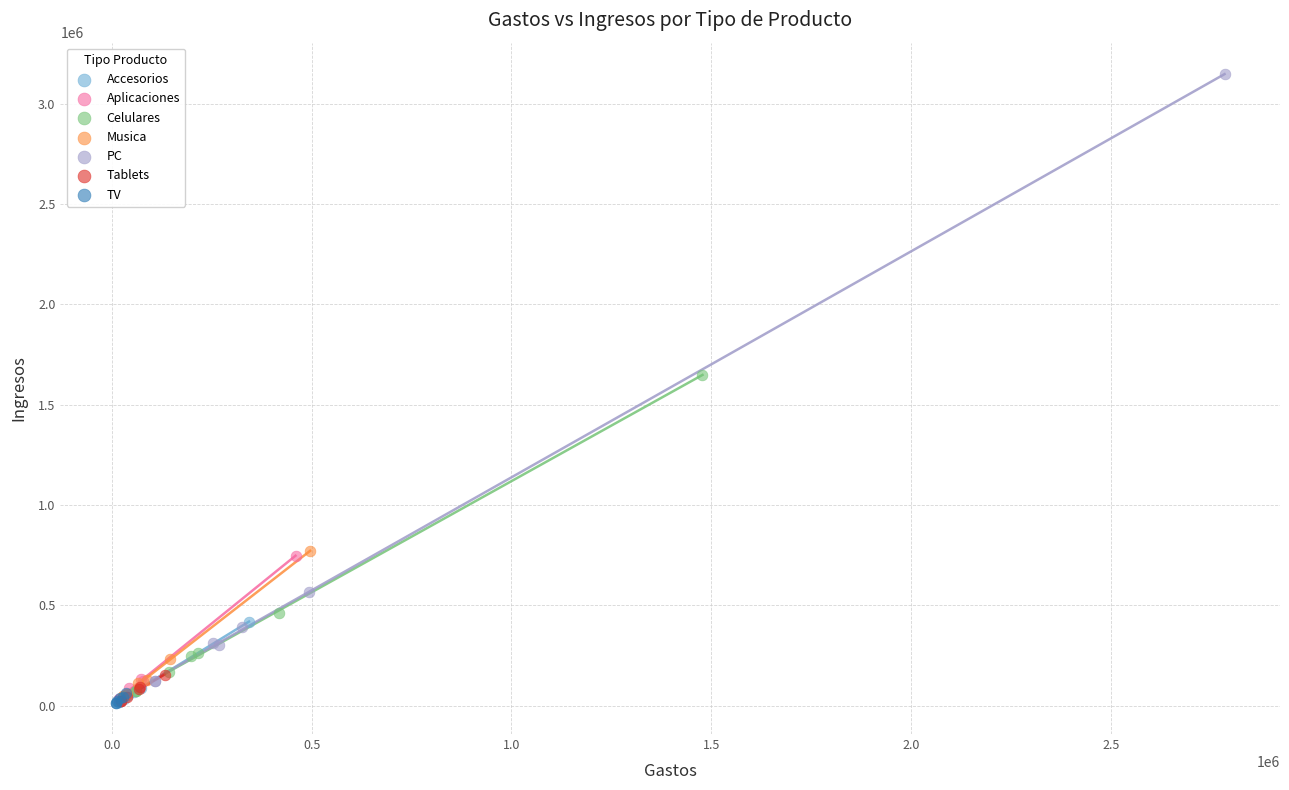

What are all the series names shown in the legend?

Accesorios, Aplicaciones, Celulares, Musica, PC, Tablets, TV